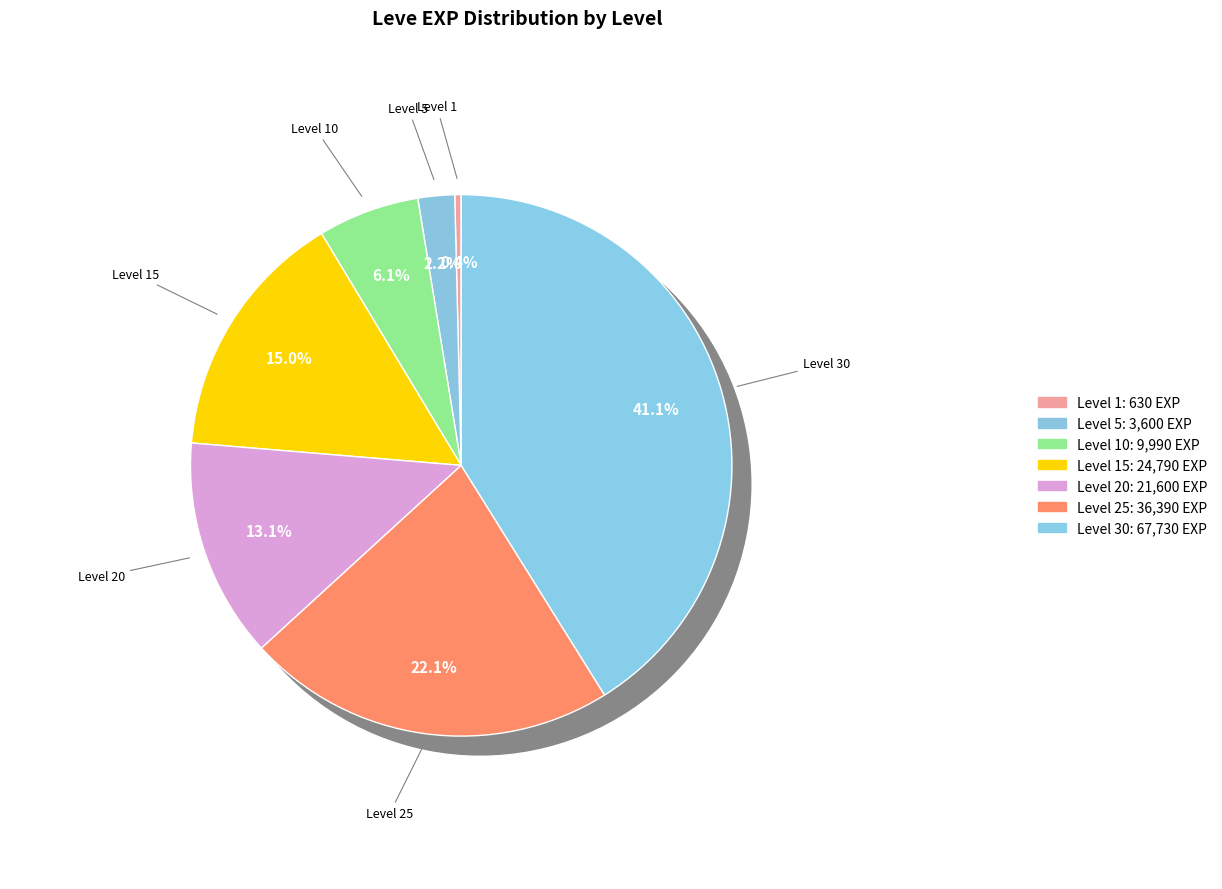

Is there any slice that represents more than half of the pie?

No